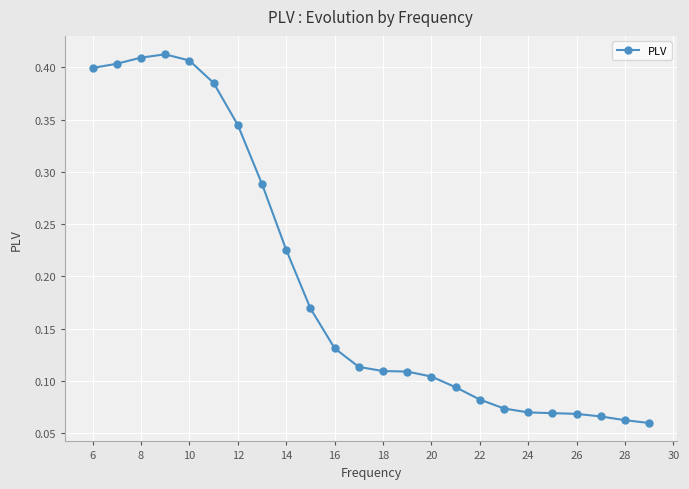

Count the values in the range 0 to 1.

24